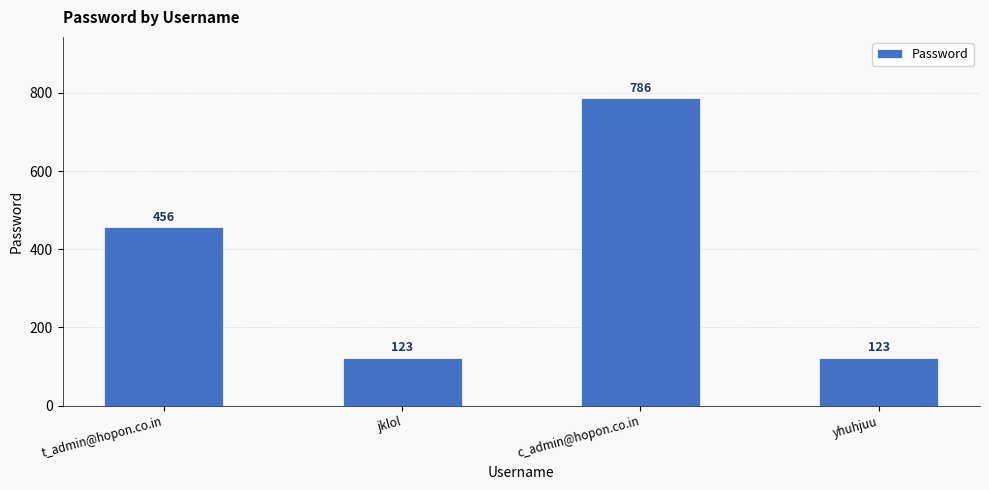

How many values are below 456?

2